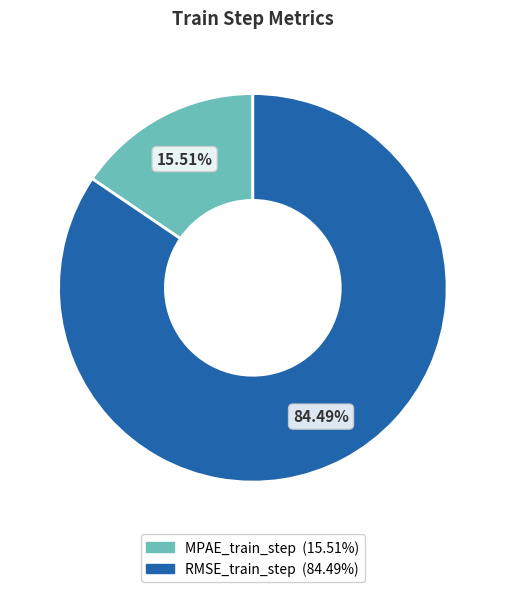

To the nearest percent, what portion does MPAE_train_step represent?

16%